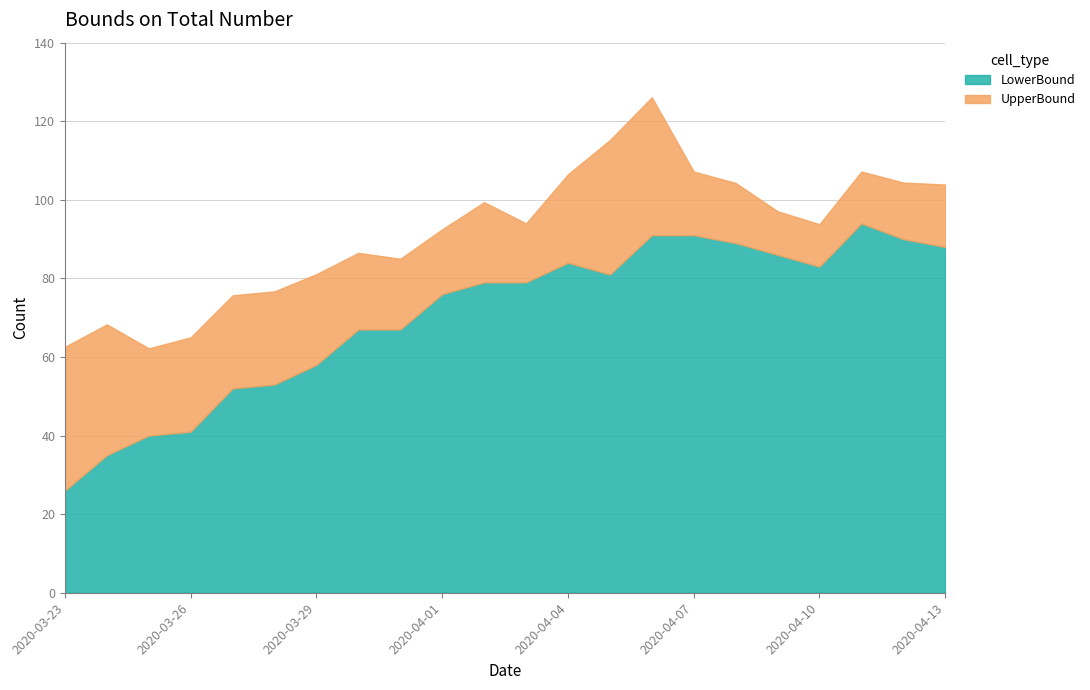

True or false: UpperBound has a value of 107.2 at 2020-04-07.

True